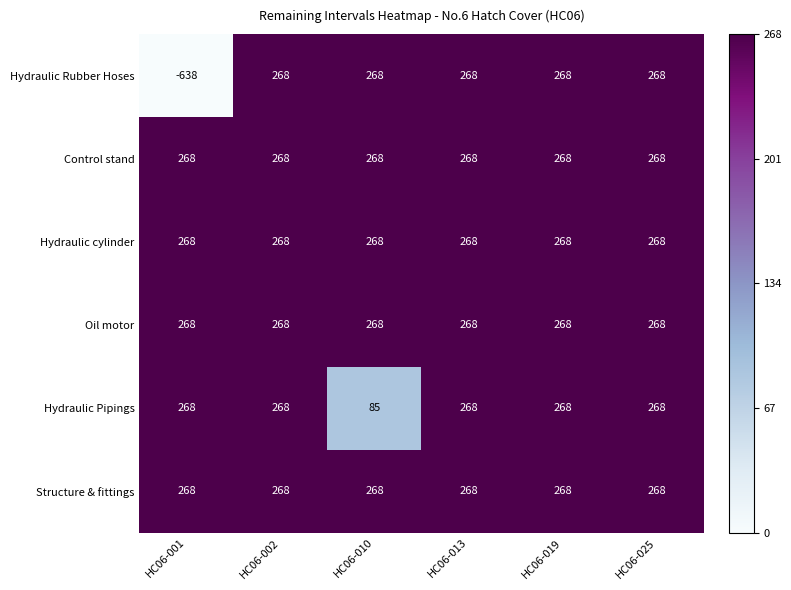

What is the maximum value for Hydraulic cylinder?

268